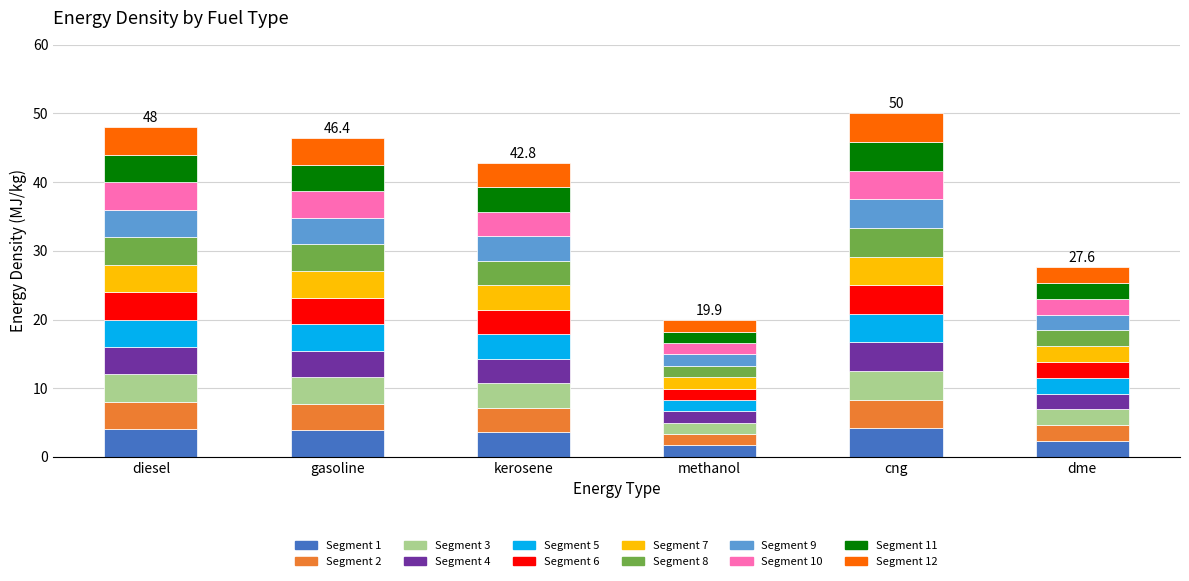

What is the sum of the Segment 1 values at kerosene and dme?

5.9